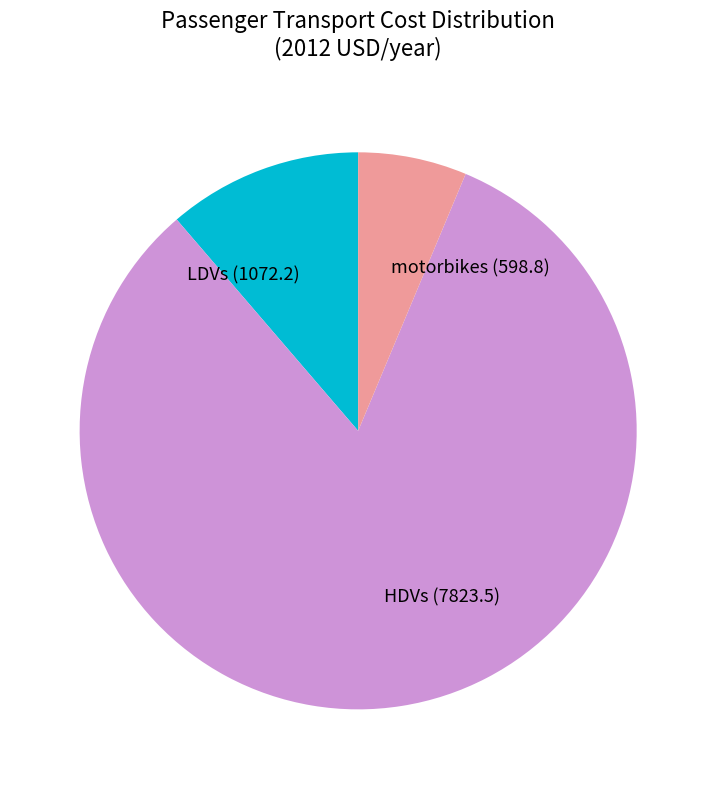

Rank the categories by value from lowest to highest.

motorbikes, LDVs, HDVs